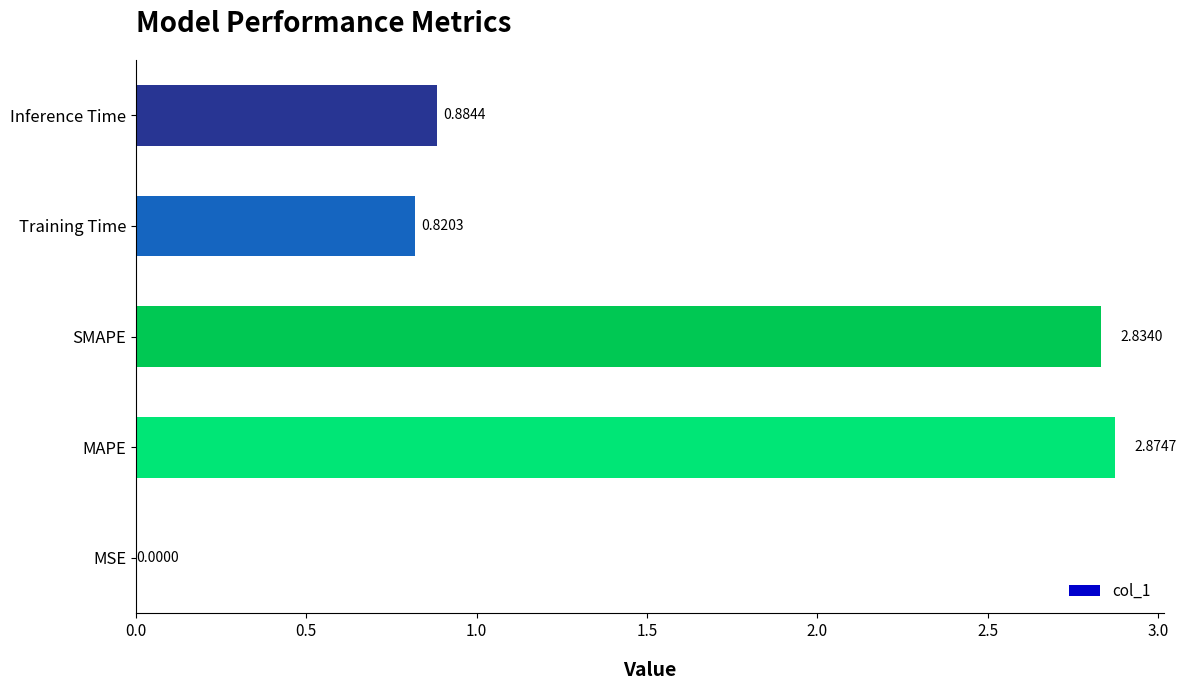

At which label is the value closest to 1?

Inference Time